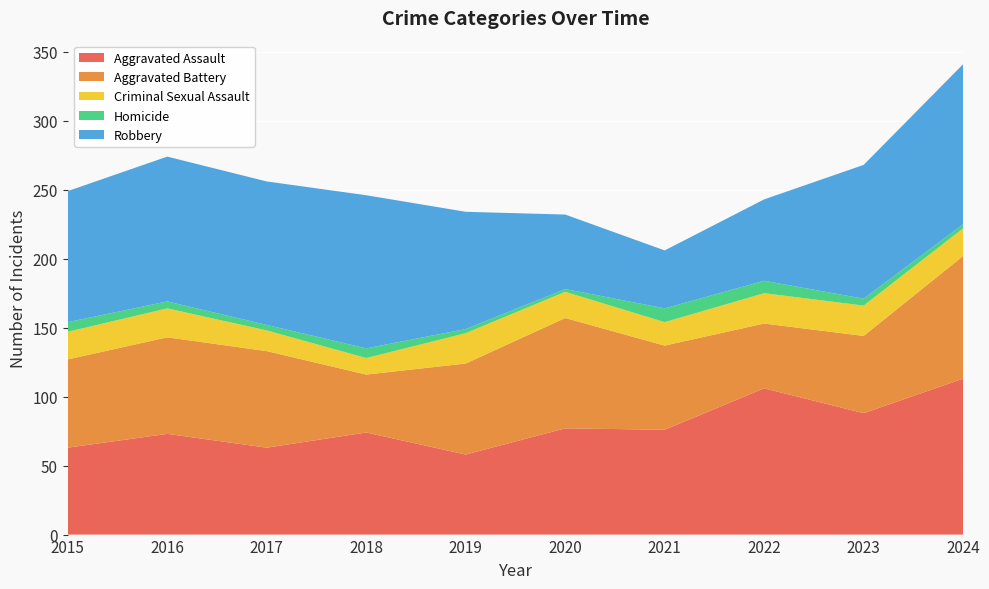

Reading left to right, extract all data points from this chart.

Aggravated Assault: 63	73	63	74	58	77	76	106	88	113
Aggravated Battery: 64	70	70	42	66	80	61	47	56	89
Criminal Sexual Assault: 20	21	15	12	22	19	17	22	22	20
Homicide: 7	5	4	7	3	2	10	9	5	3
Robbery: 95	105	104	111	85	54	42	59	97	116